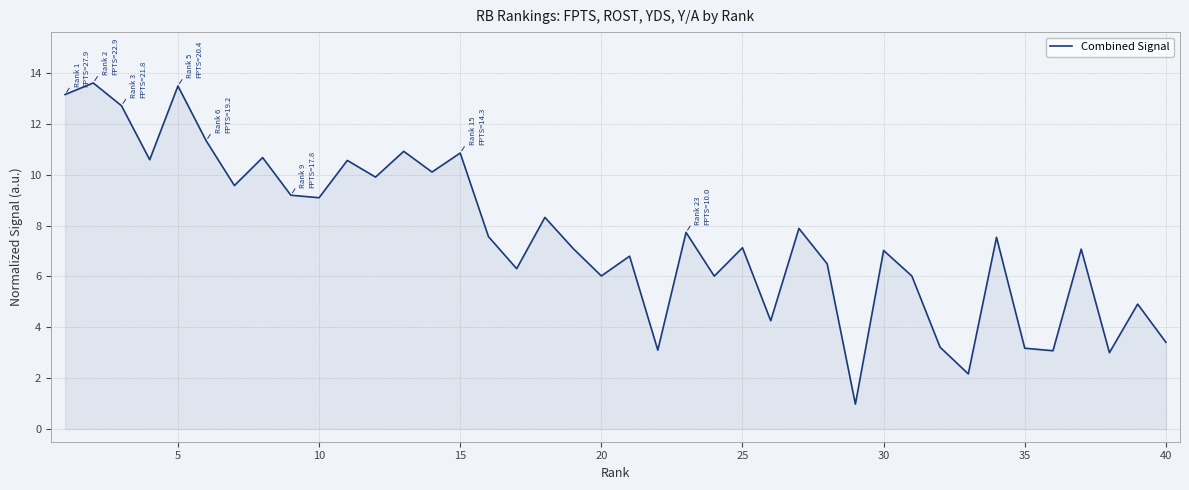

What is the maximum value shown in the chart?

13.6